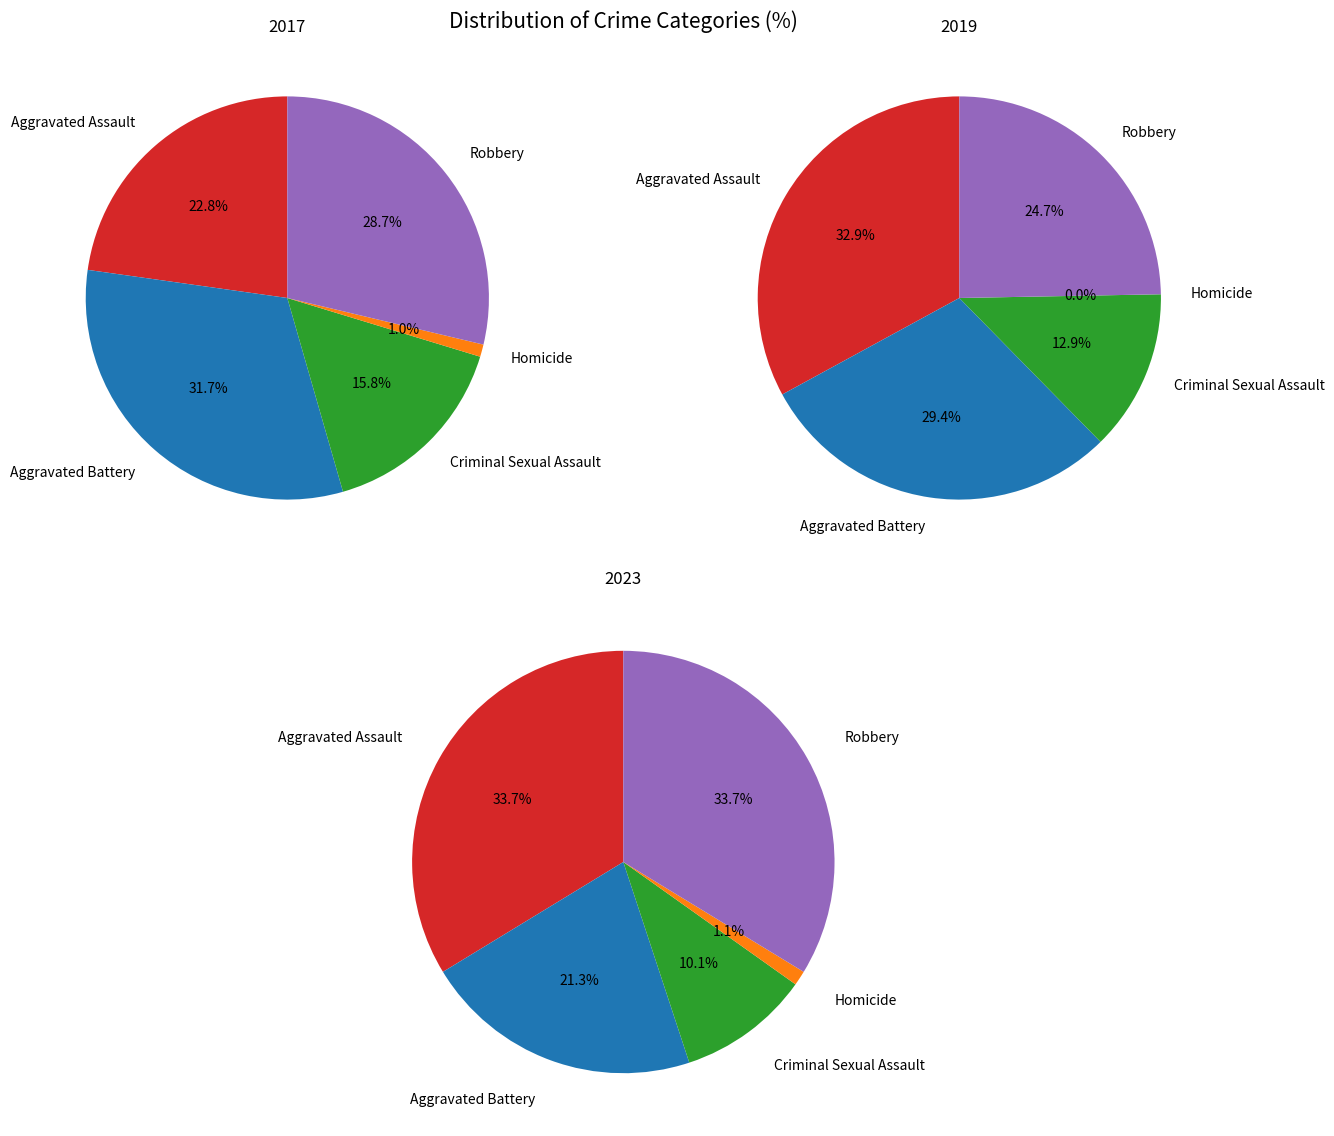

Between values_2023 and 3, which series saw the biggest shift?

values_2017